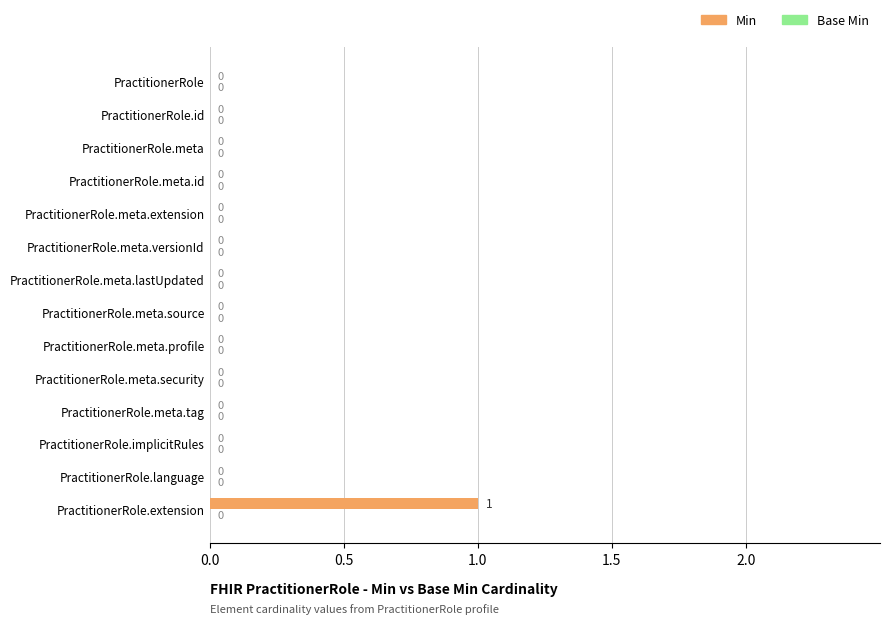

Is it true that the value at PractitionerRole.meta is 1?

False